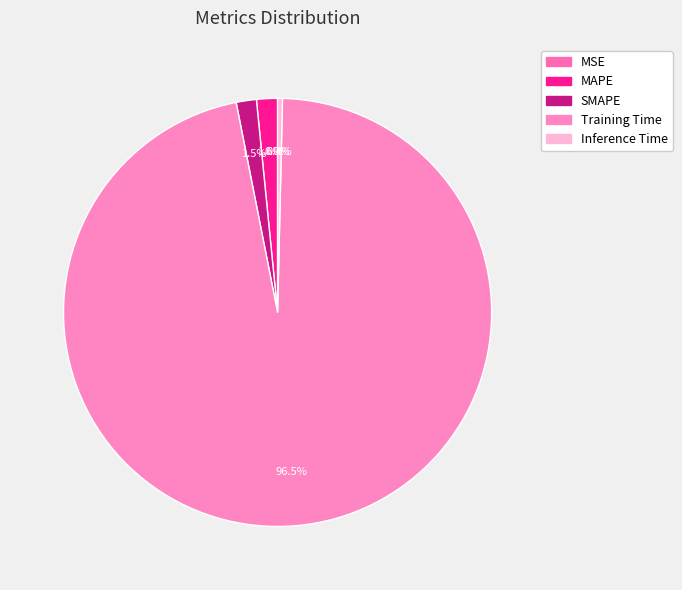

How many segments does this pie chart have?

5